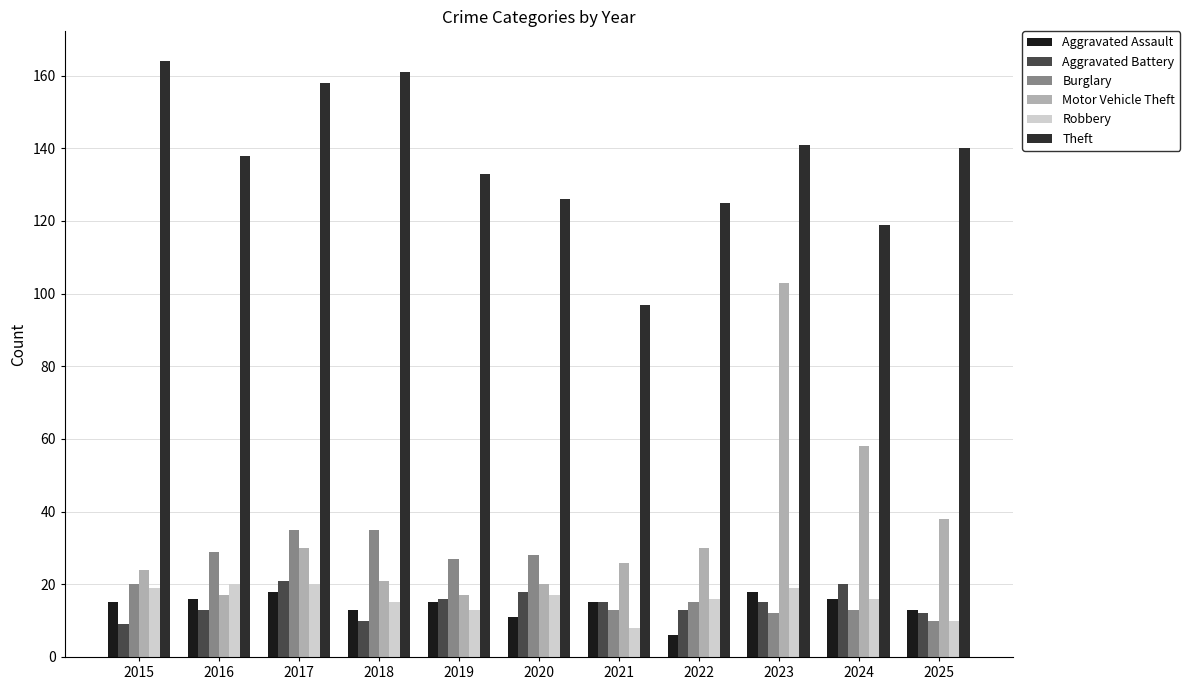

Is it true that Motor Vehicle Theft equals 54 at 2023?

False